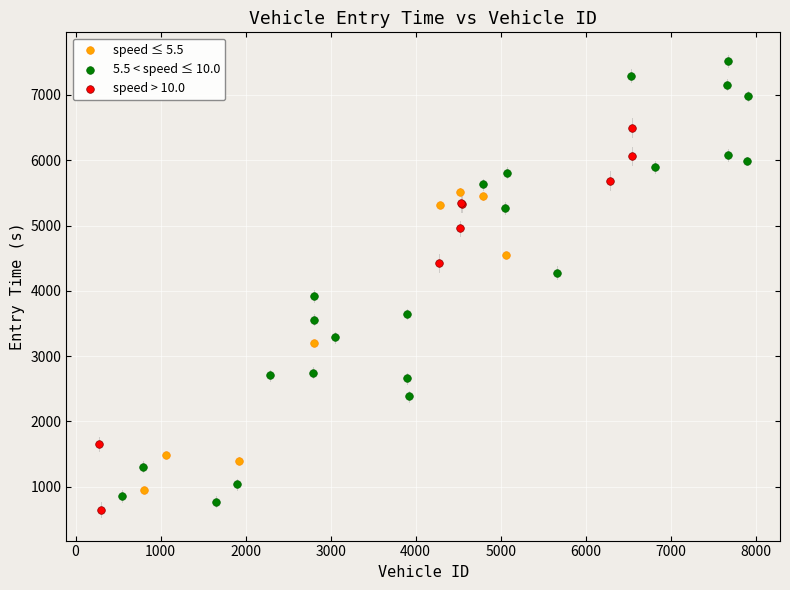

Which series has the widest spread of Y values?

5.5 < speed ≤ 10.0